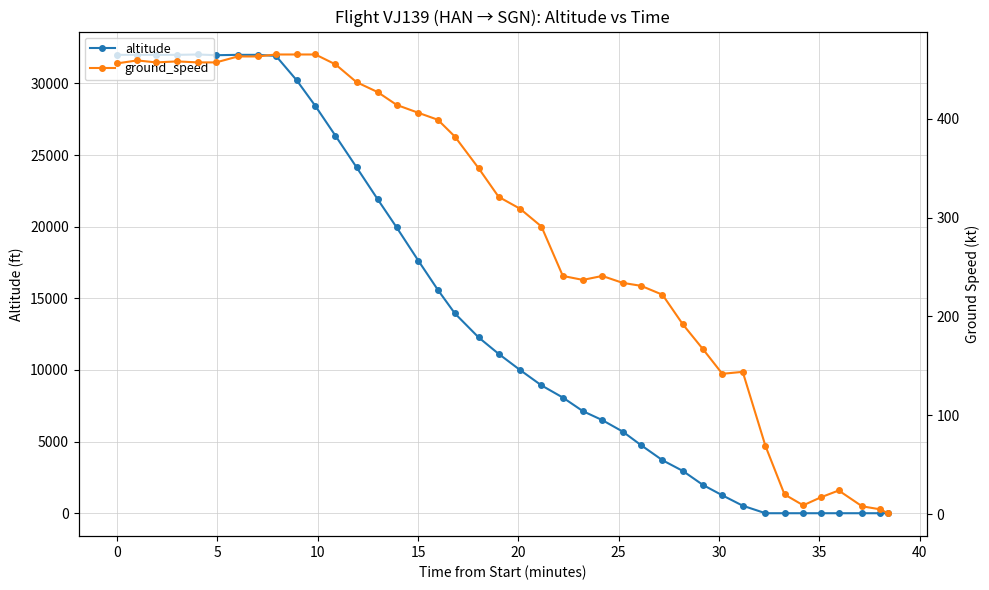

True or false: altitude and ground_speed cross at least once.

True